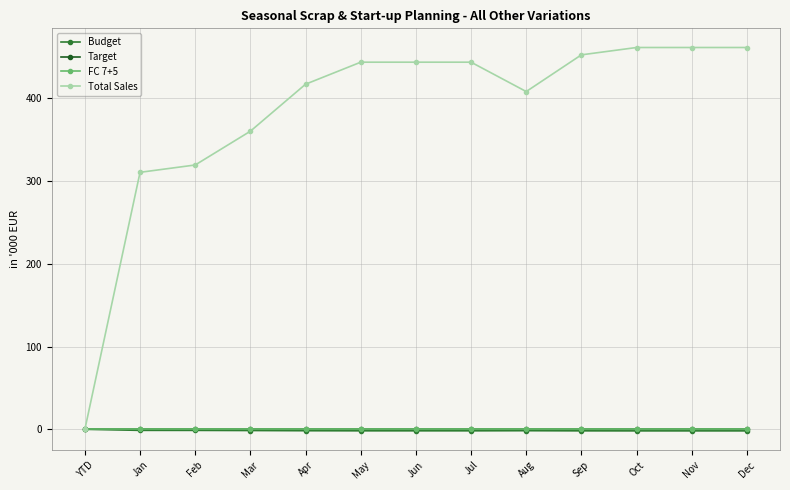

True or false: Total Sales and FC 7+5 intersect in this chart.

False